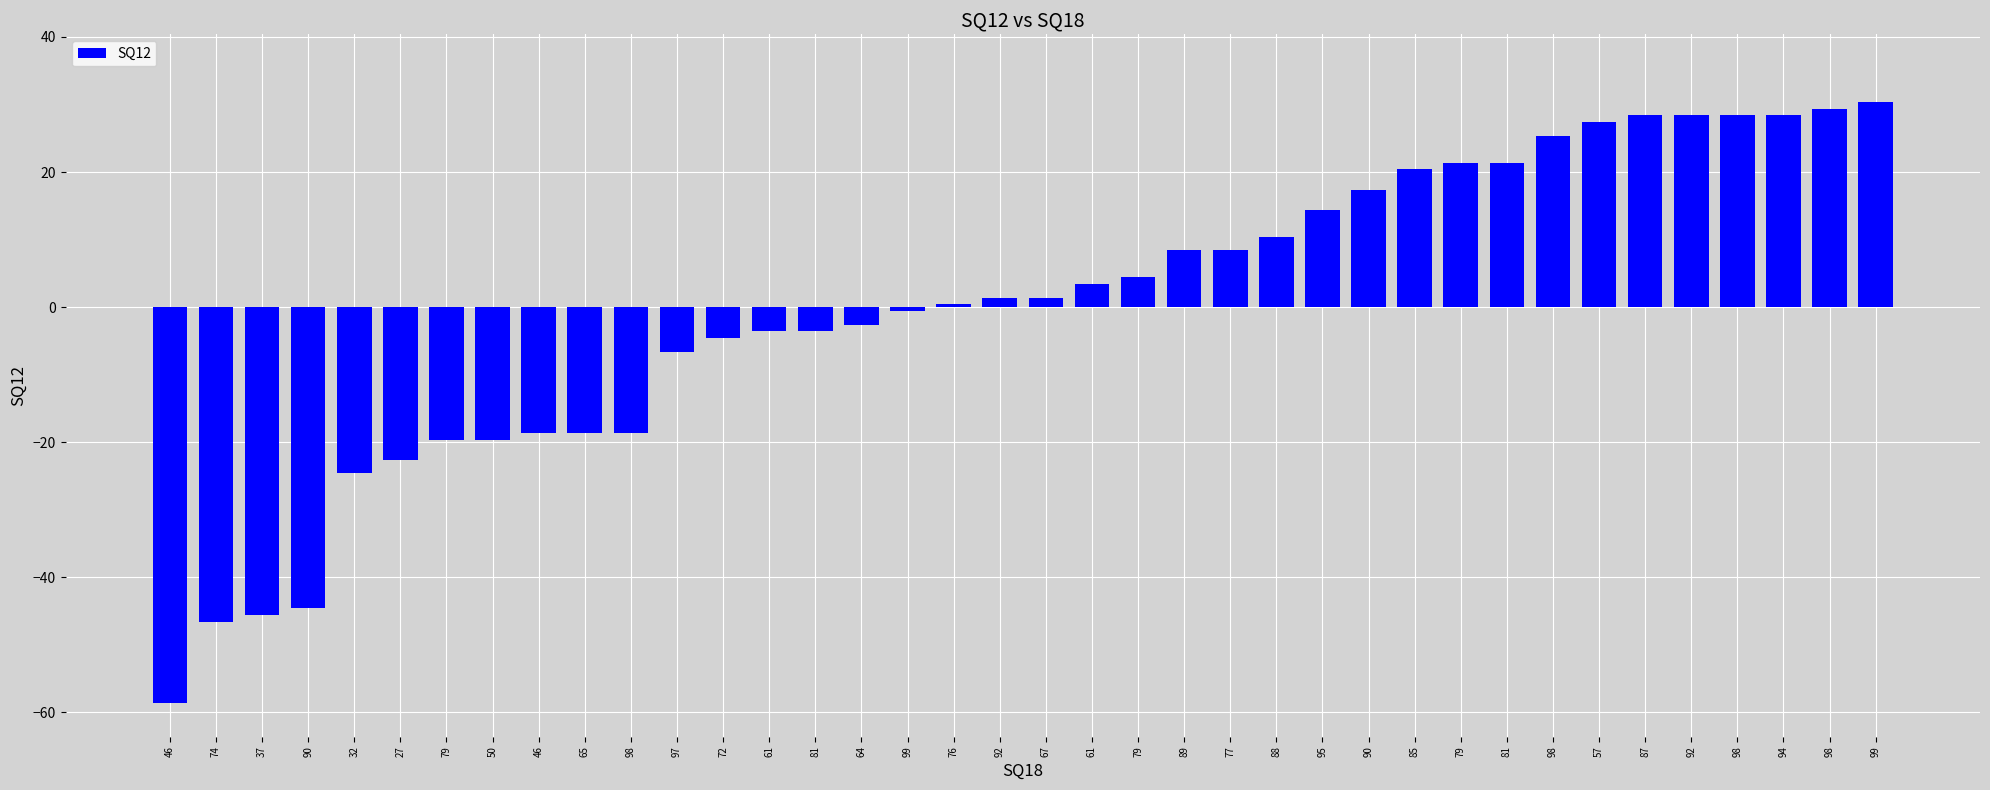

Which has a higher value, 89 or 81?

89